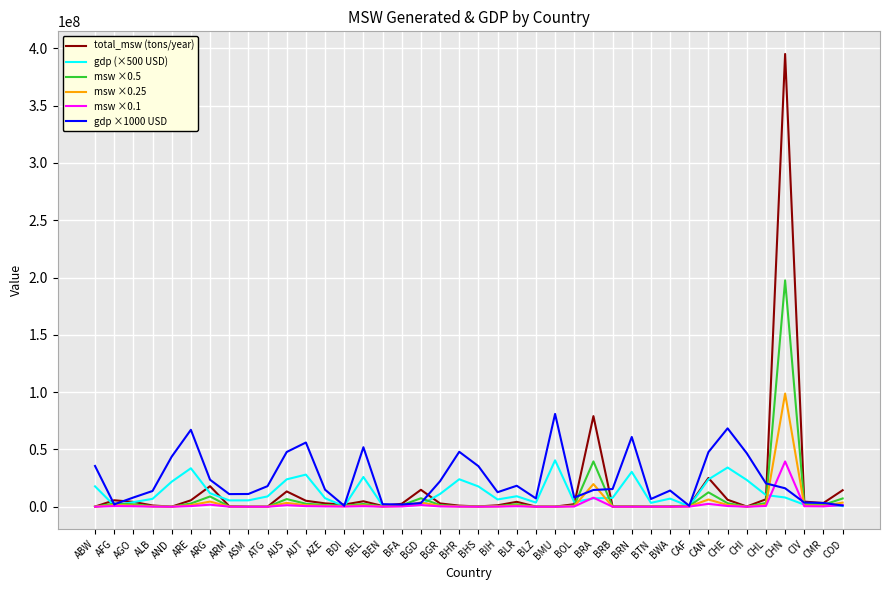

The gdp ×1000 USD series shows 25318024.5 at AUS. True or false?

False